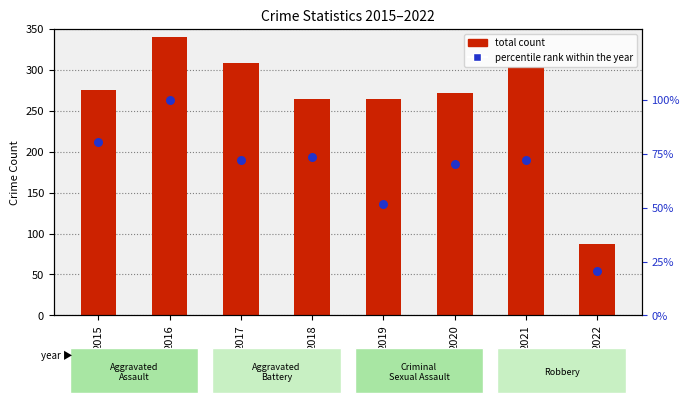

At how many categories does at least one series exceed 84?

8